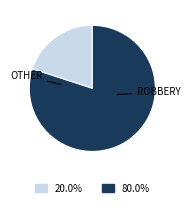

Between OTHER and ROBBERY, which is larger?

ROBBERY